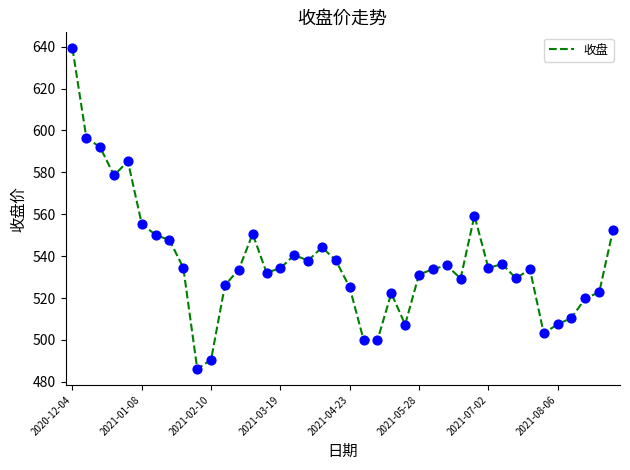

What is the maximum value shown in the chart?

639.2